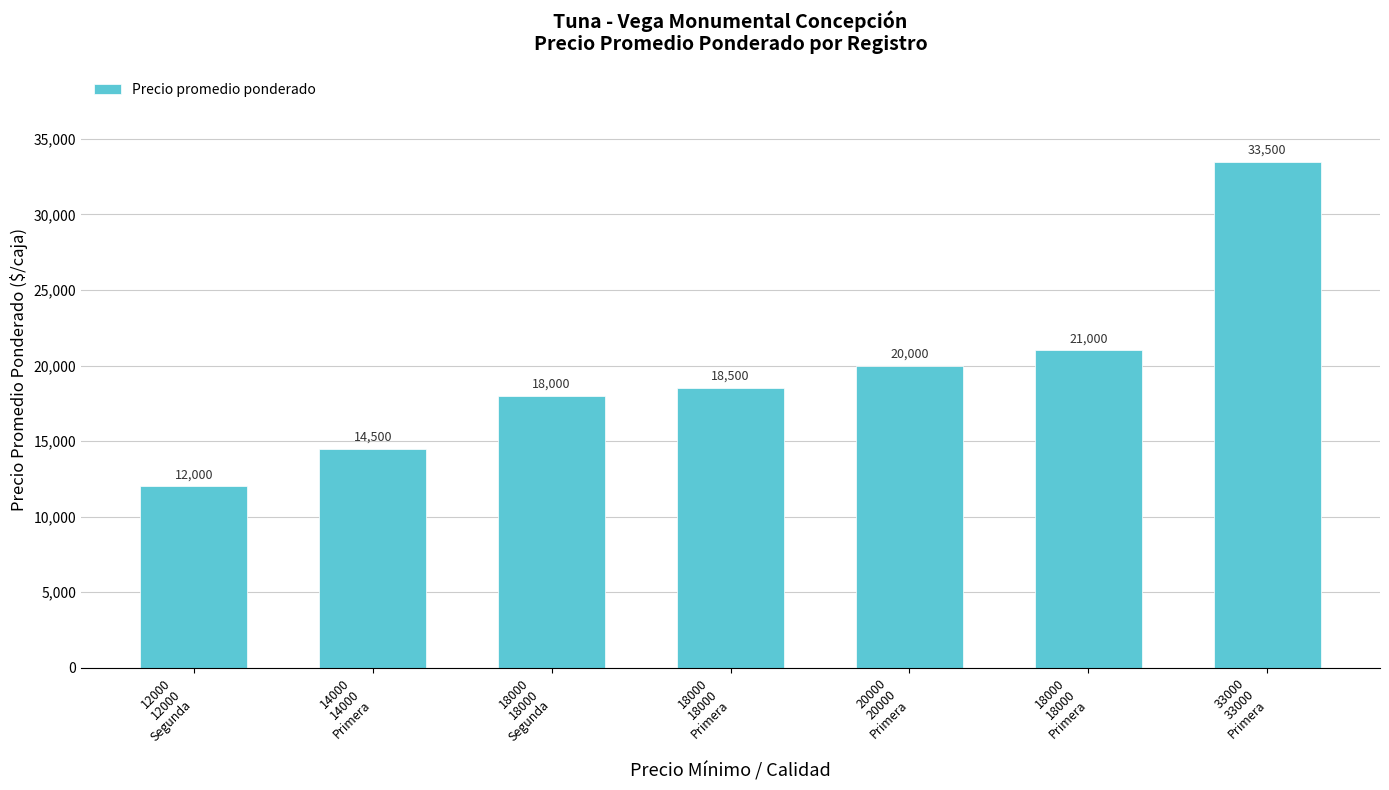

How many distinct data groups are displayed?

1